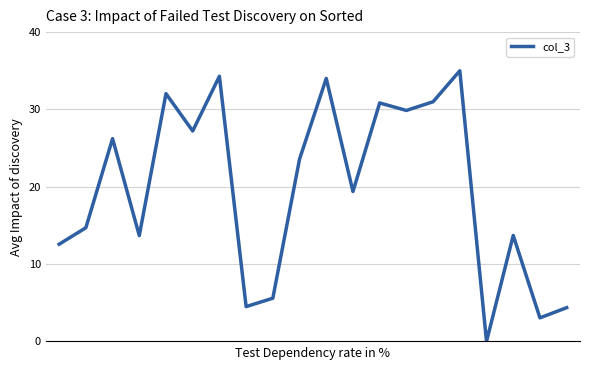

What is the difference between the maximum and minimum values?

35.0